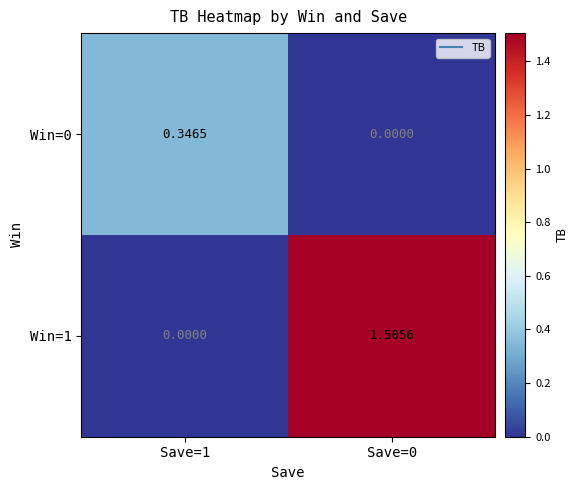

Rank the series by their maximum value, from highest to lowest.

Win=1, Win=0